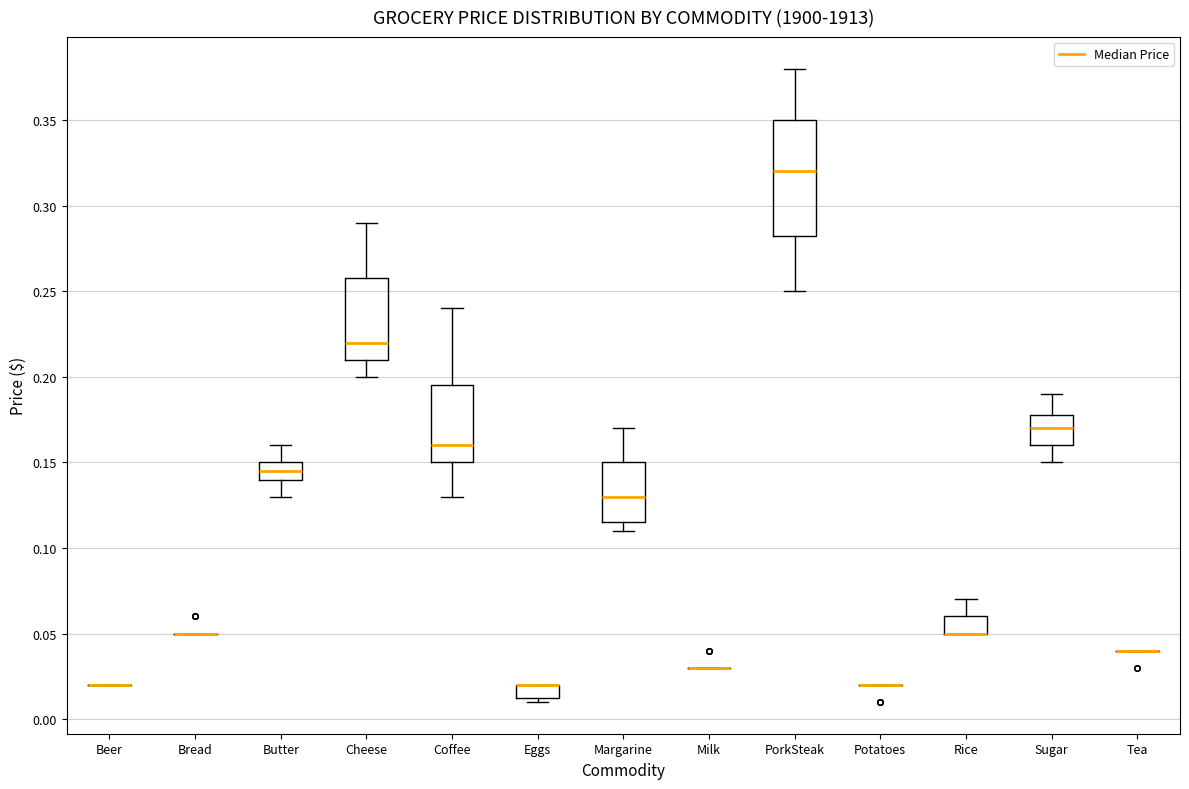

Reading left to right, transcribe this box plot: for each box, give where its median line is, the range the box spans, and where its two whiskers end, as read against the y-axis. The values are not printed on the chart, so give them approximately, as read against the axis.

Beer: box collapsed to a line at 0.020, whiskers 0.020 to 0.020
Bread: box collapsed to a line at 0.050, whiskers 0.050 to 0.050
Butter: median 0.145, box 0.140 to 0.150, whiskers 0.130 to 0.160
Cheese: median 0.220, box 0.210 to 0.260, whiskers 0.200 to 0.290
Coffee: median 0.160, box 0.150 to 0.195, whiskers 0.130 to 0.240
Eggs: median 0.020 (drawn on the box's upper edge), box 0.015 to 0.020, whiskers 0.010 to 0.020
Margarine: median 0.130, box 0.115 to 0.150, whiskers 0.110 to 0.170
Milk: box collapsed to a line at 0.030, whiskers 0.030 to 0.030
PorkSteak: median 0.320, box 0.285 to 0.350, whiskers 0.250 to 0.380
Potatoes: box collapsed to a line at 0.020, whiskers 0.020 to 0.020
Rice: median 0.050 (drawn on the box's lower edge), box 0.050 to 0.060, whiskers 0.050 to 0.070
Sugar: median 0.170, box 0.160 to 0.180, whiskers 0.150 to 0.190
Tea: box collapsed to a line at 0.040, whiskers 0.040 to 0.040